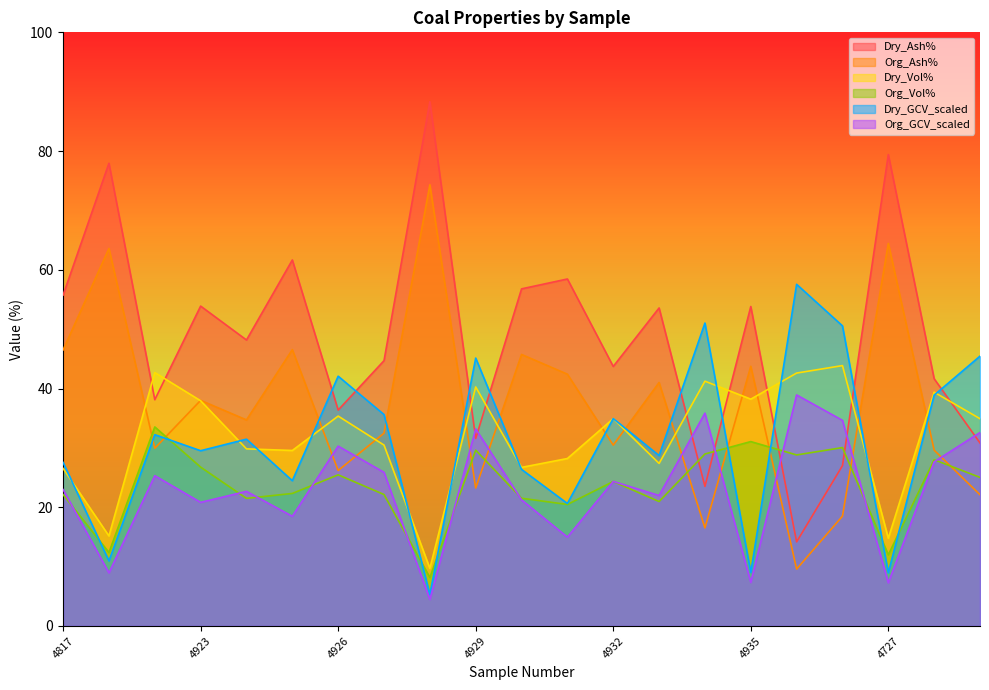

The Dry_GCV_scaled series shows 42.0 at 4933. True or false?

False